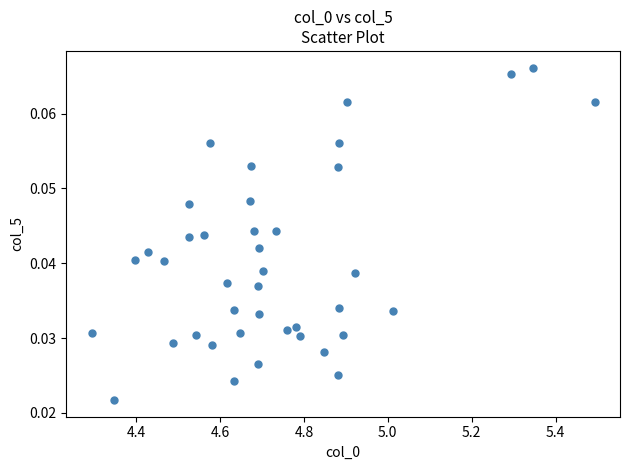

What is the range of X values (max minus min)?

1.2